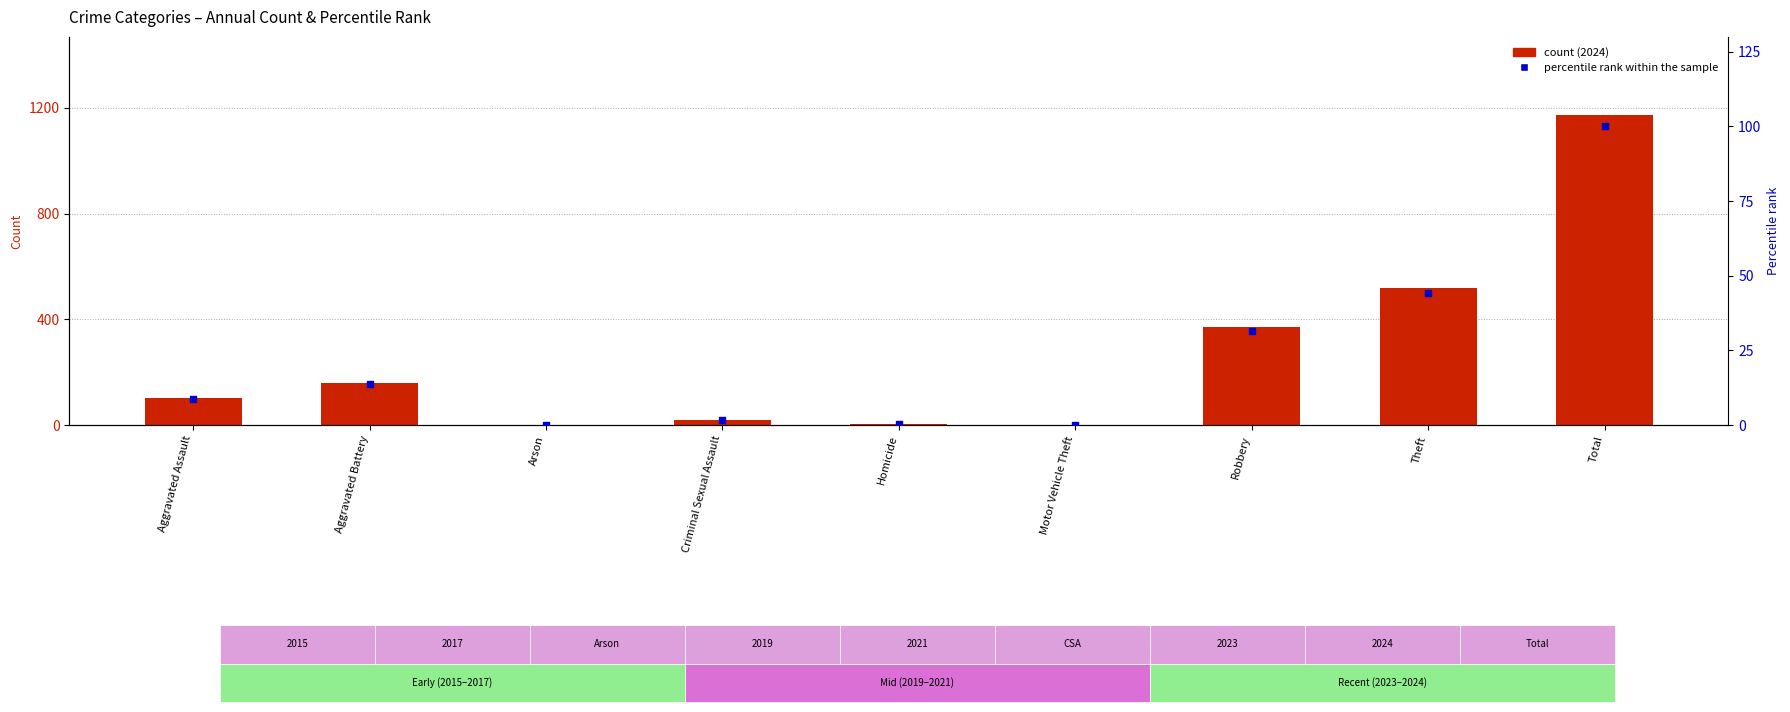

Which series has the widest spread of Y values?

count (2024)